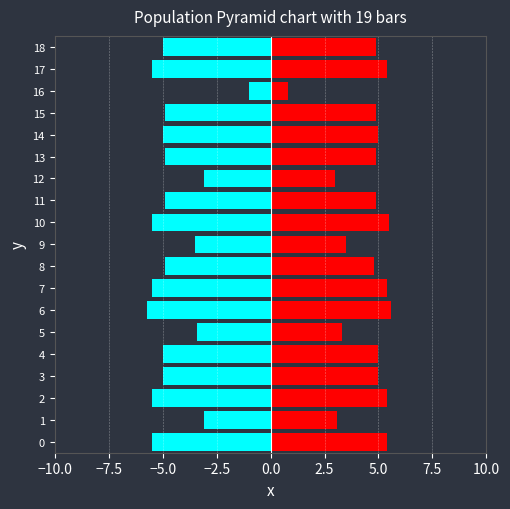

Reading left to right, what are all the values shown in this chart?

Batting Average1: -5.5	-3.1	-5.5	-5.0	-5.0	-3.4	-5.7	-5.5	-4.9	-3.5	-5.5	-4.9	-3.1	-4.9	-5.0	-4.9	-1.0	-5.5	-5.0
Batting Average2: 5.4	3.1	5.4	5.0	5.0	3.3	5.6	5.4	4.8	3.5	5.5	4.9	3.0	4.9	5.0	4.9	0.8	5.4	4.9